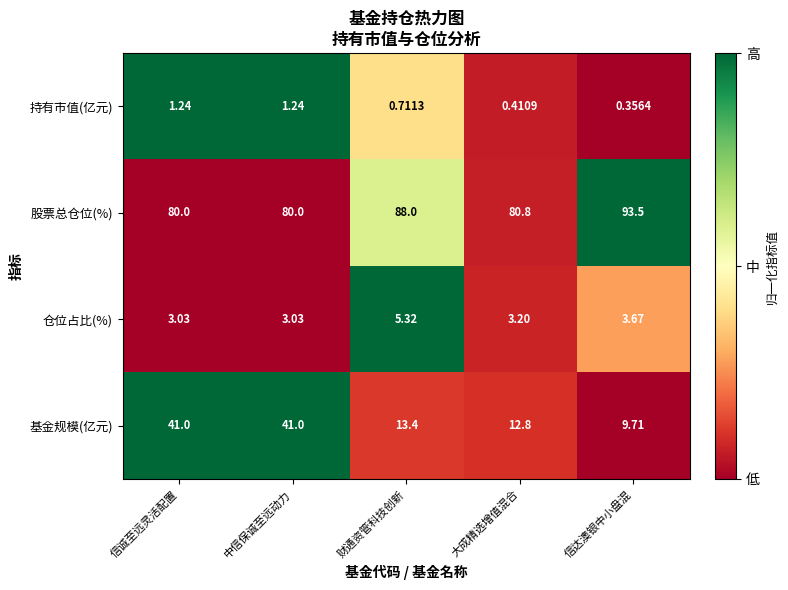

What is the maximum value shown in the chart?

93.5